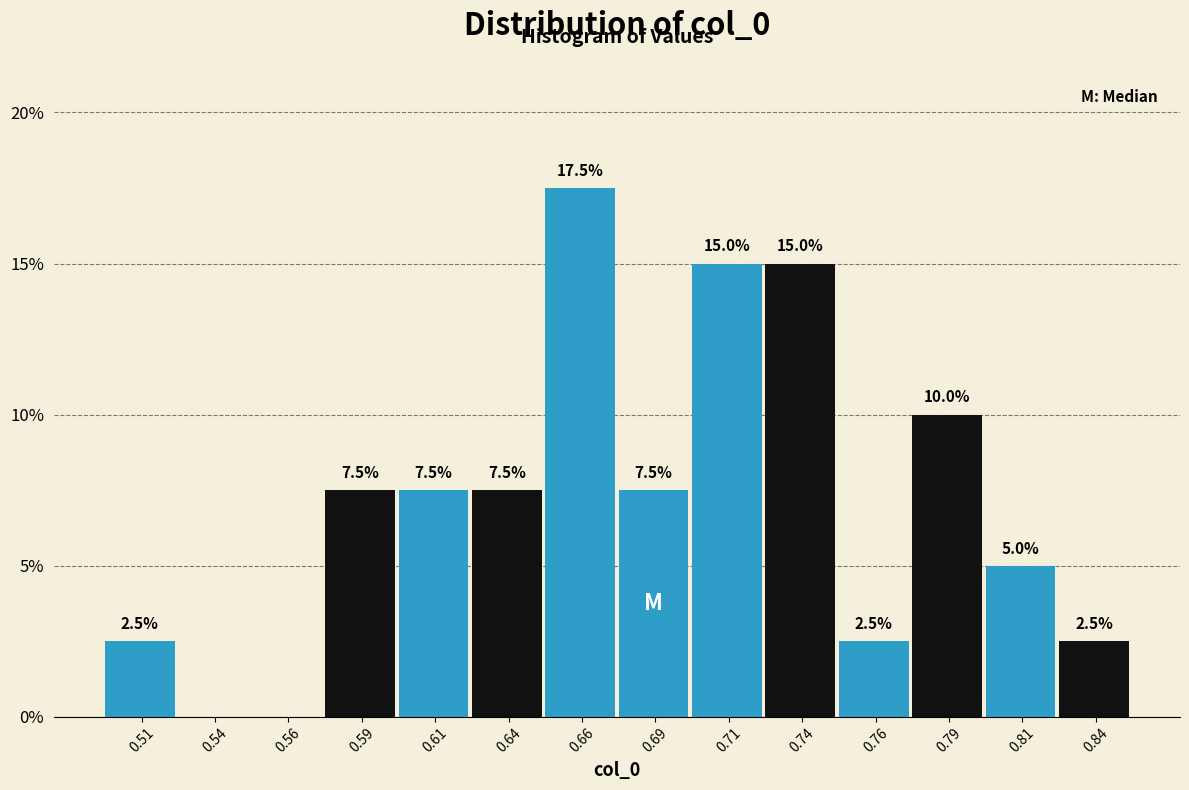

Which range on the x-axis has the tallest bar?

0.650 to 0.675